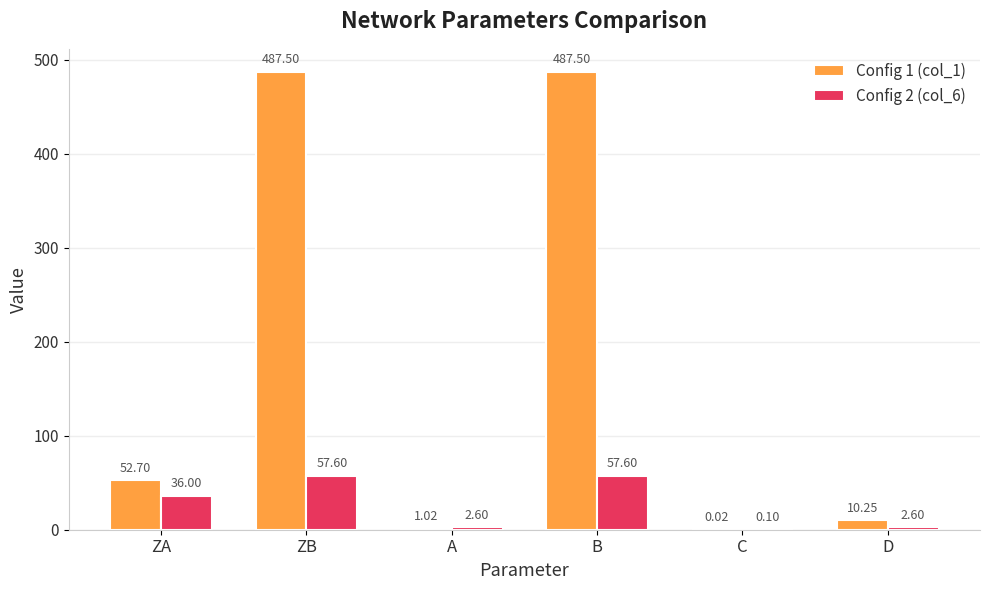

What is the sum of all Config 1 (col_1) values?

1039.0